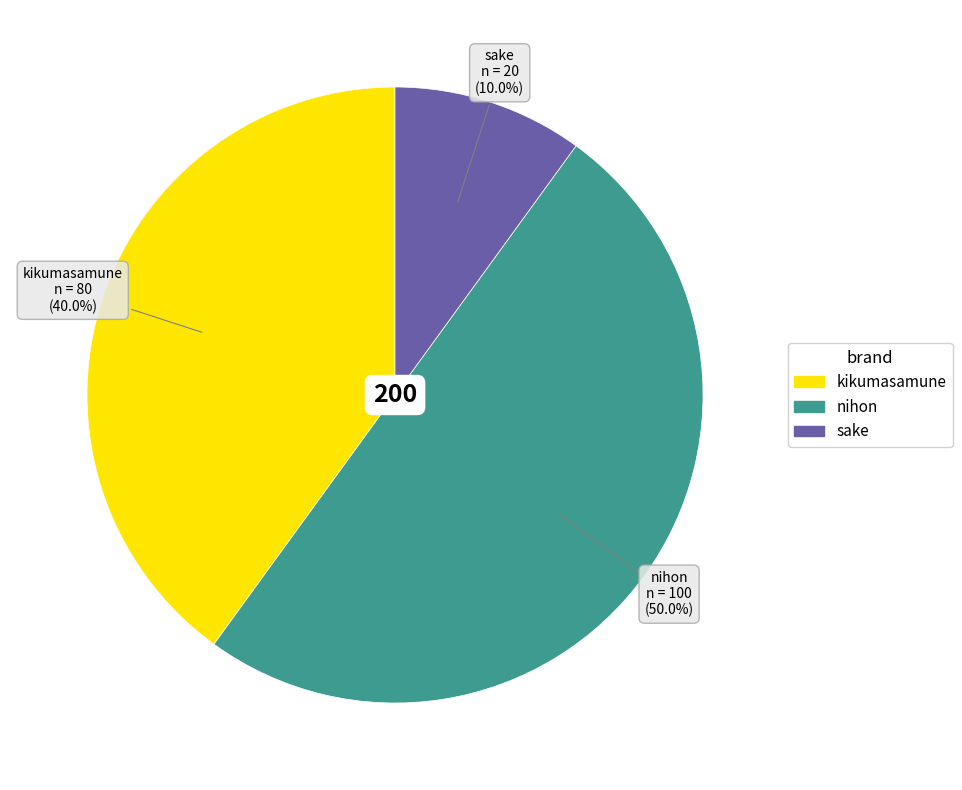

How many slices are in this pie chart?

3